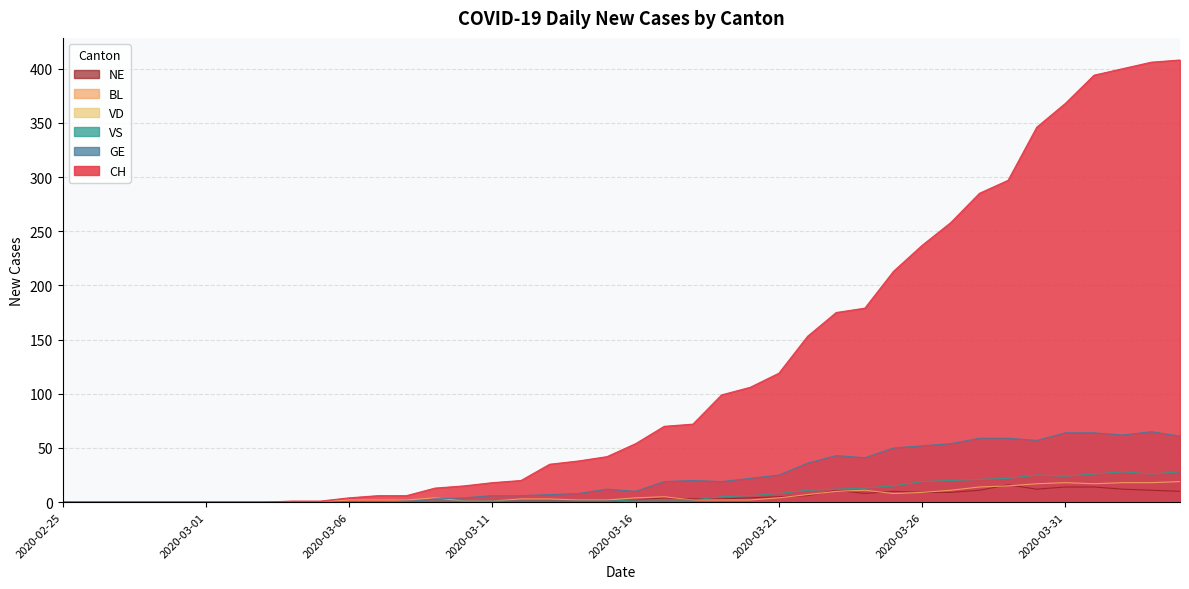

How many data points in GE are less than 12?

20